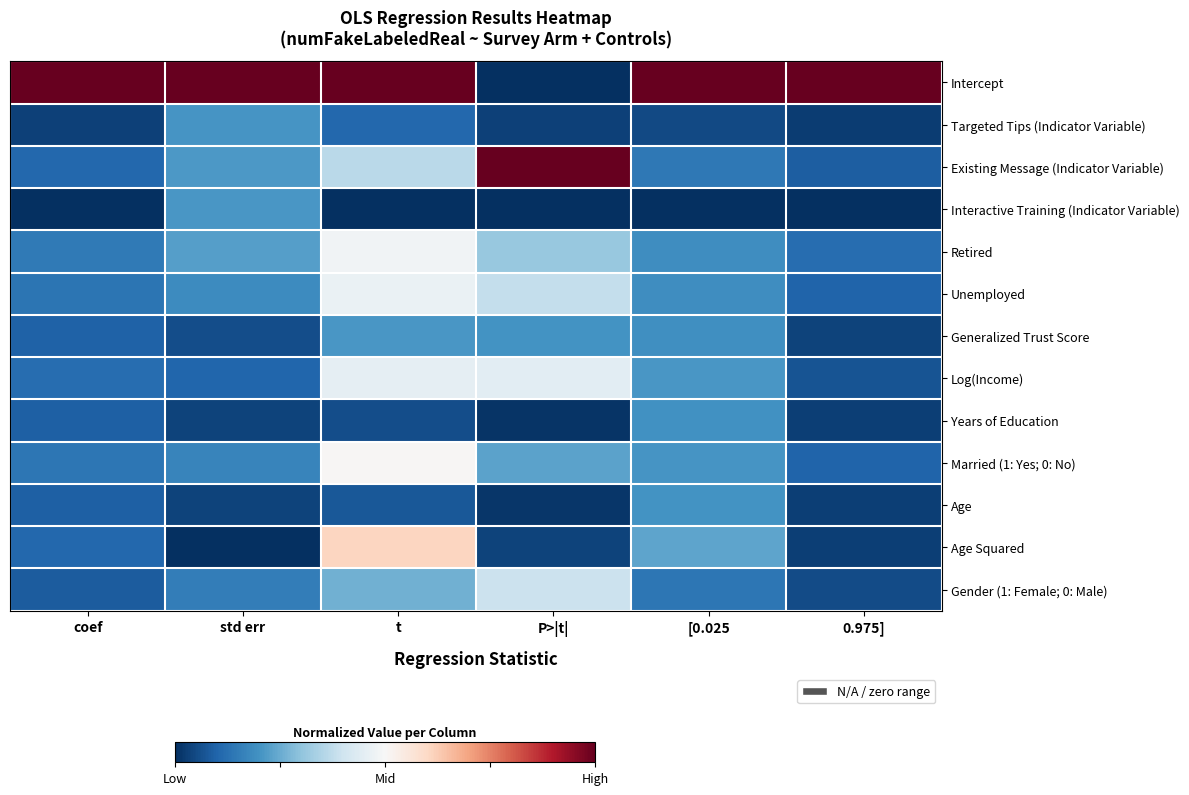

Between 0.975] and P>|t|, which is larger?

0.975]